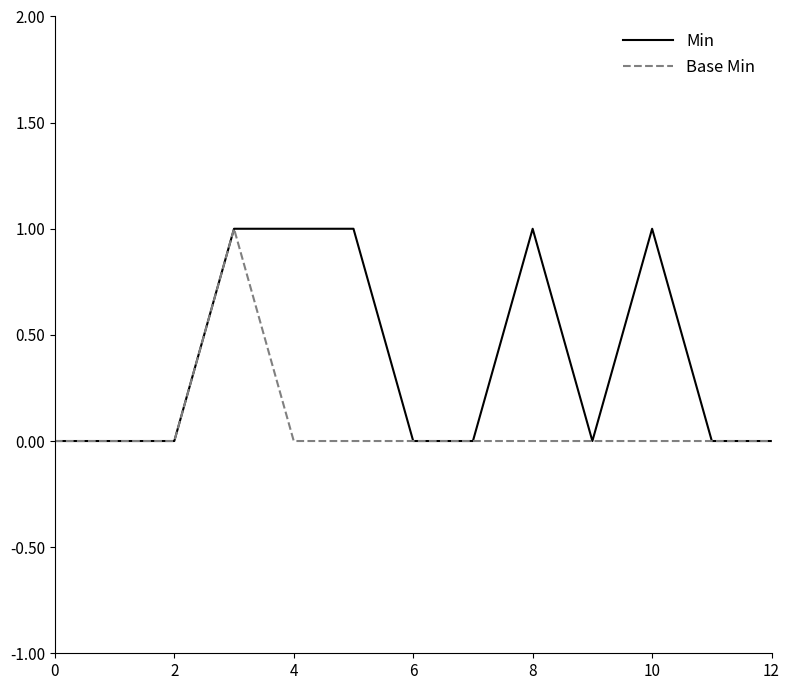

Which series has the largest total across all categories?

Min